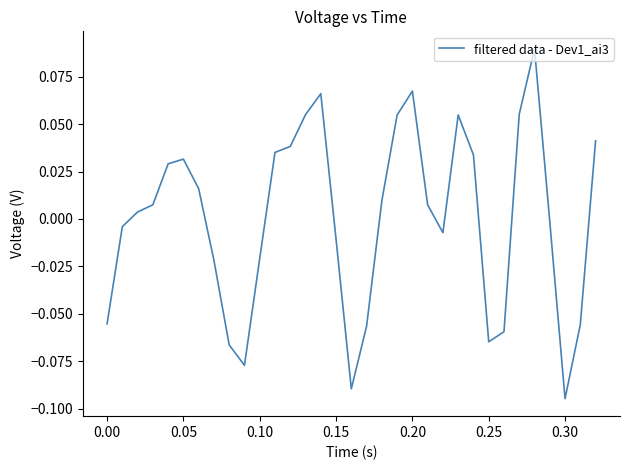

Reading left to right, what are all the values shown in this chart?

-0.1	-0.0	0.0	0.0	0.0	0.0	0.0	-0.0	-0.1	-0.1	-0.0	0.0	0.0	0.1	0.1	-0.0	-0.1	-0.1	0.0	0.1	0.1	0.0	-0.0	0.1	0.0	-0.1	-0.1	0.1	0.1	-0.0	-0.1	-0.1	0.0